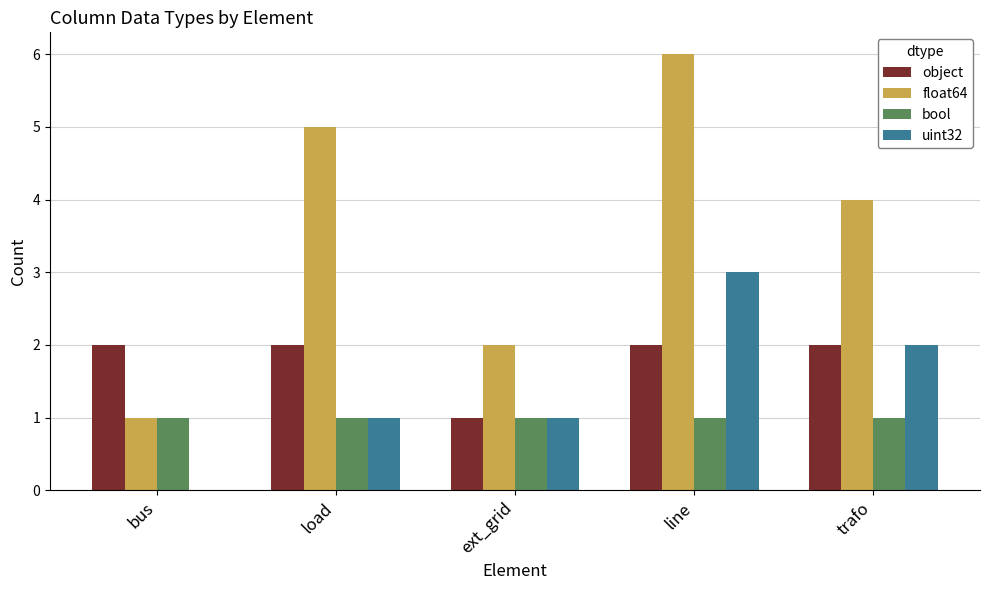

What is the greatest value displayed?

6